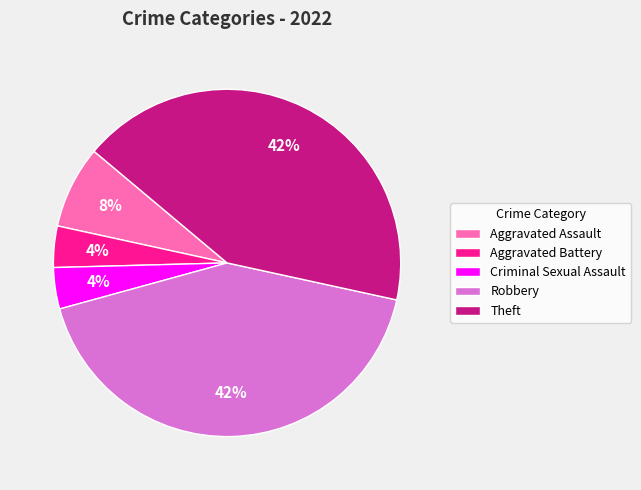

Does Theft account for over 50% of the chart?

No